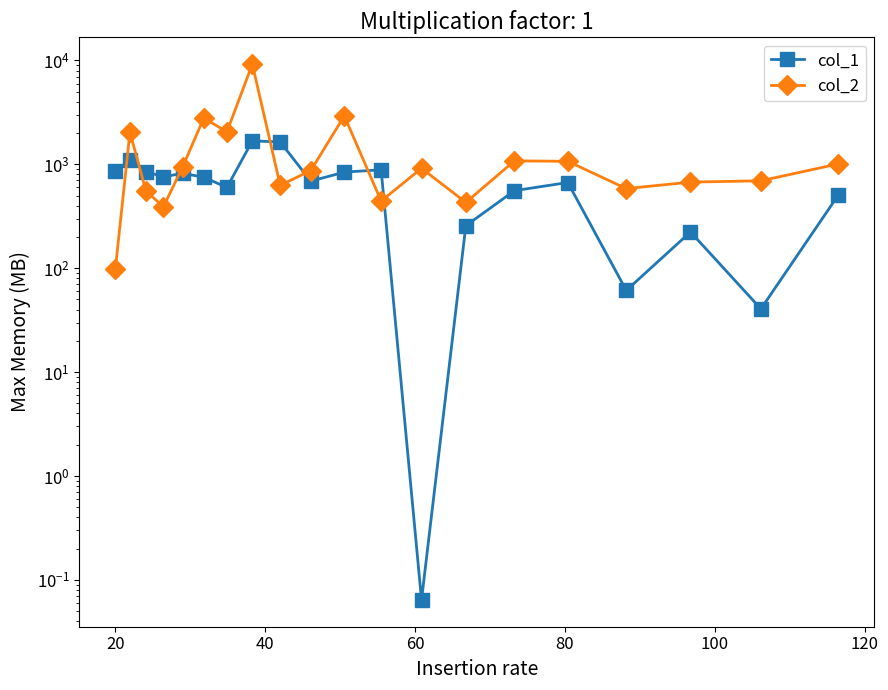

Is the value of col_2 at 18 greater than the value of col_1 at 9?

Yes